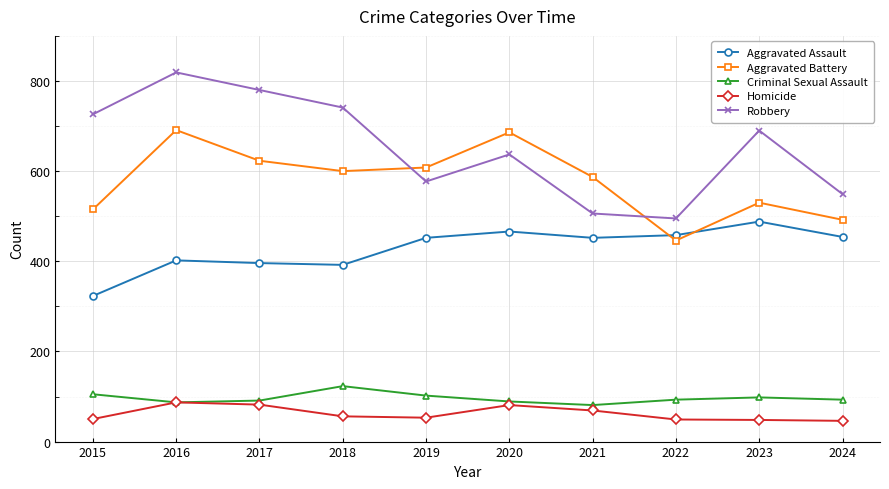

Read the Robbery value at 2022.

495